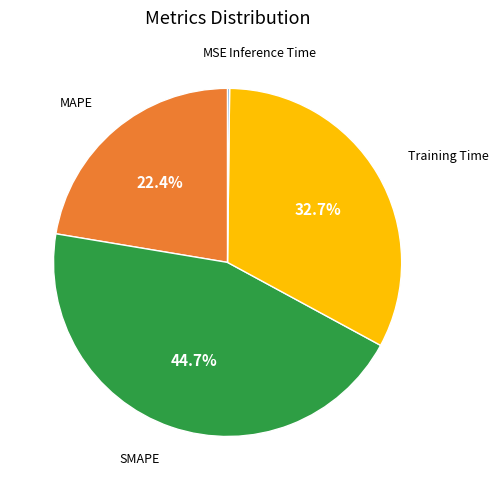

Is there a majority slice in this chart?

No